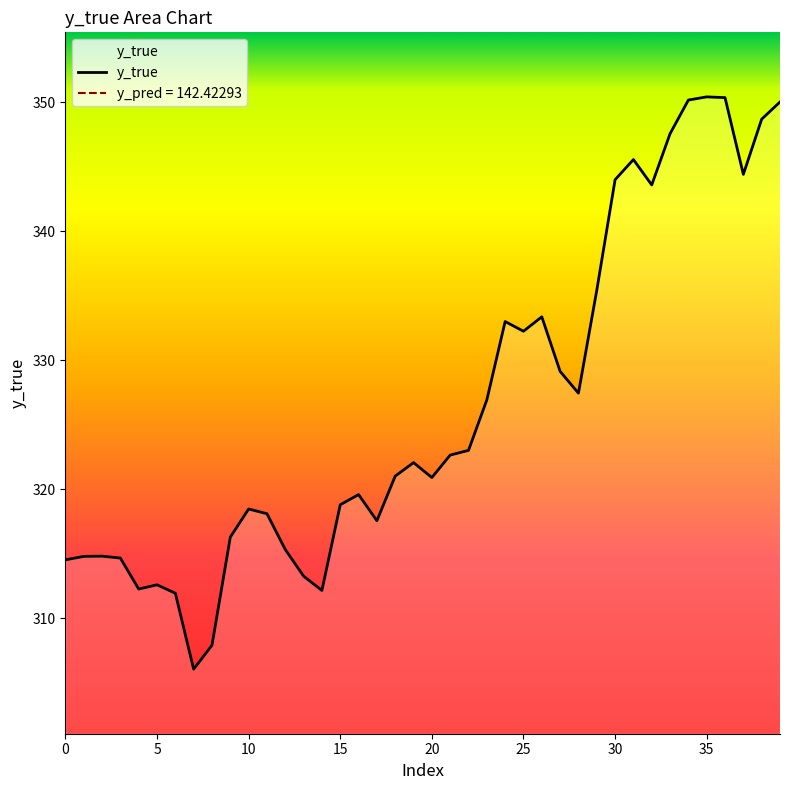

What is the difference between the maximum and second lowest values?

42.5